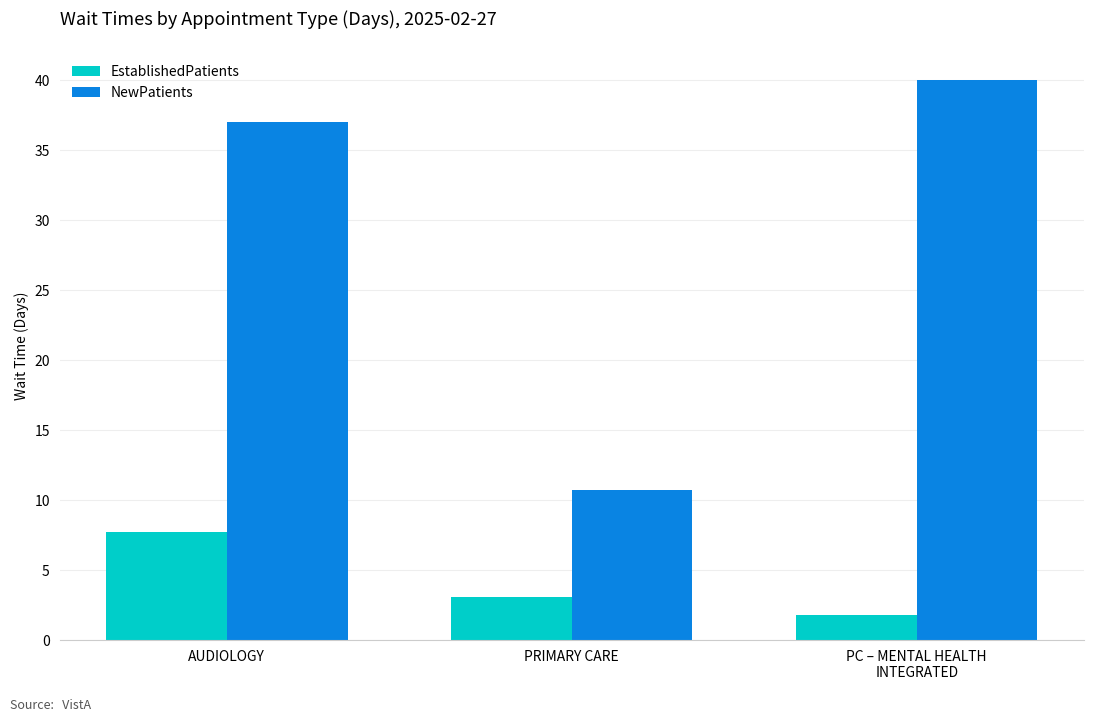

At PRIMARY CARE, list the series in order from smallest to largest.

EstablishedPatients, NewPatients